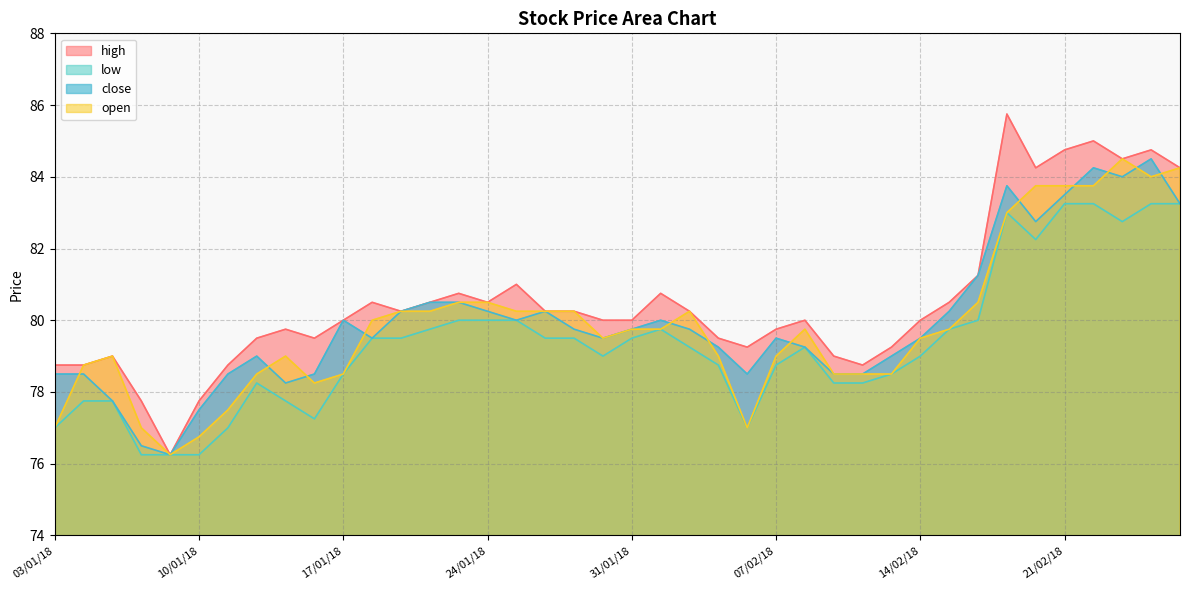

Does the chart display data point markers on the line(s)?

No